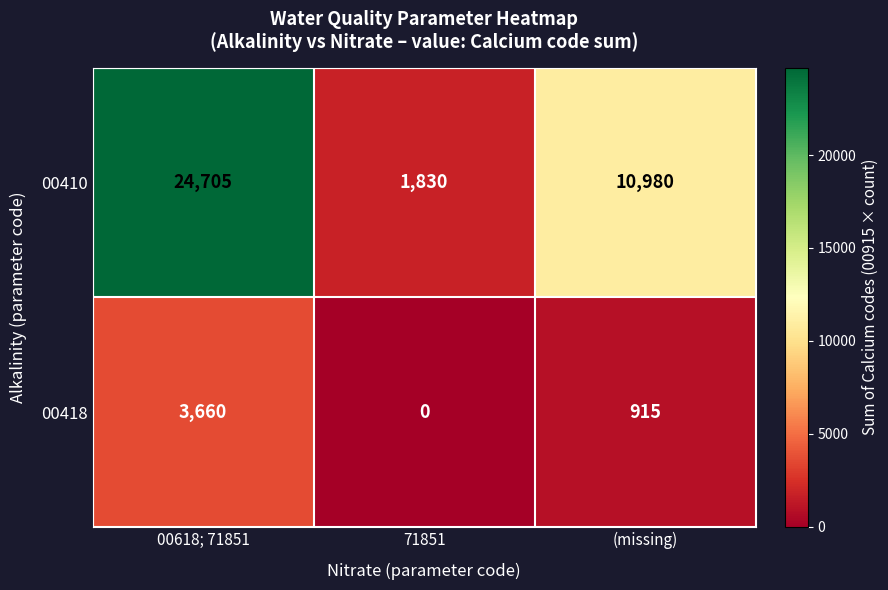

At which category does the chart reach its minimum across all series?

71851